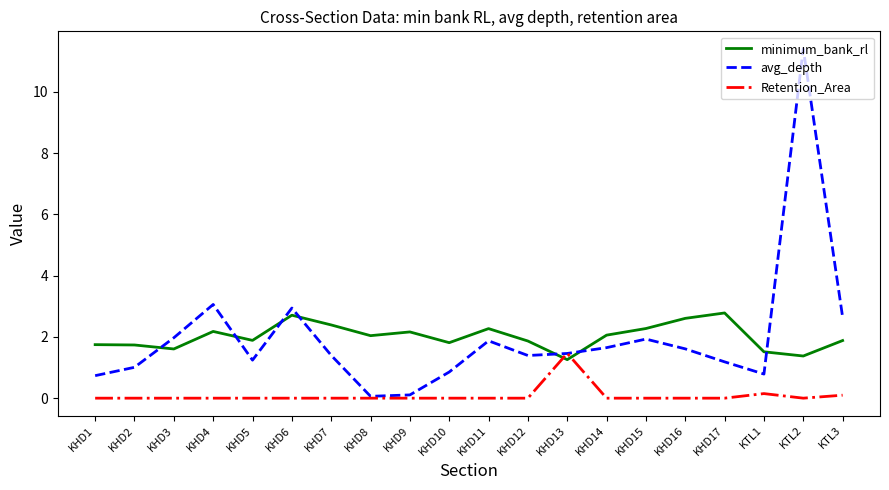

Rank the series at KHD2 from highest to lowest value.

minimum_bank_rl, avg_depth, Retention_Area